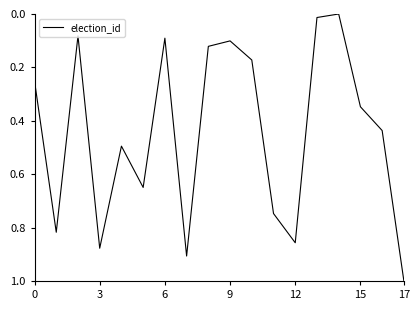

How many positive values are there?

17